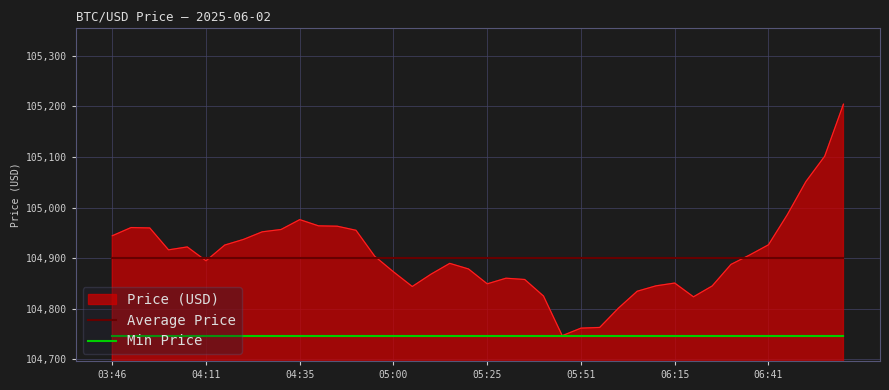

Which series has the largest range (max minus min)?

Price (USD)